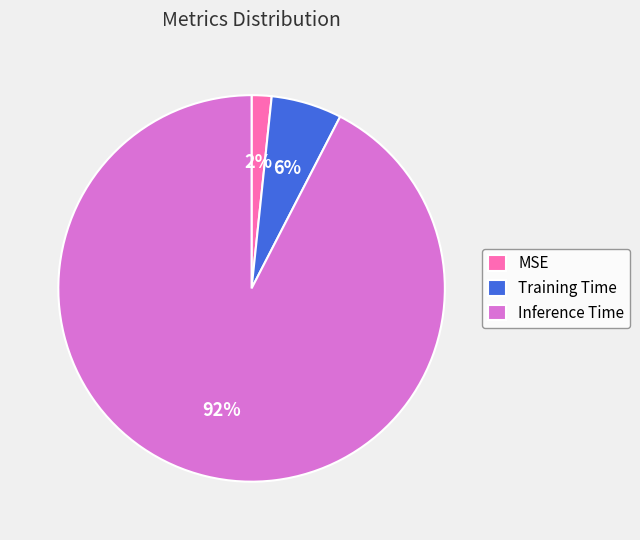

Which slice is the largest?

Inference Time